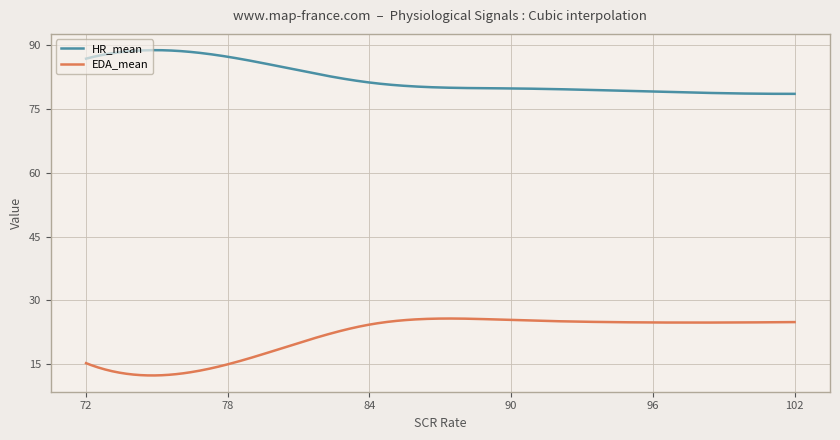

Which series has the largest range (max minus min)?

EDA_mean